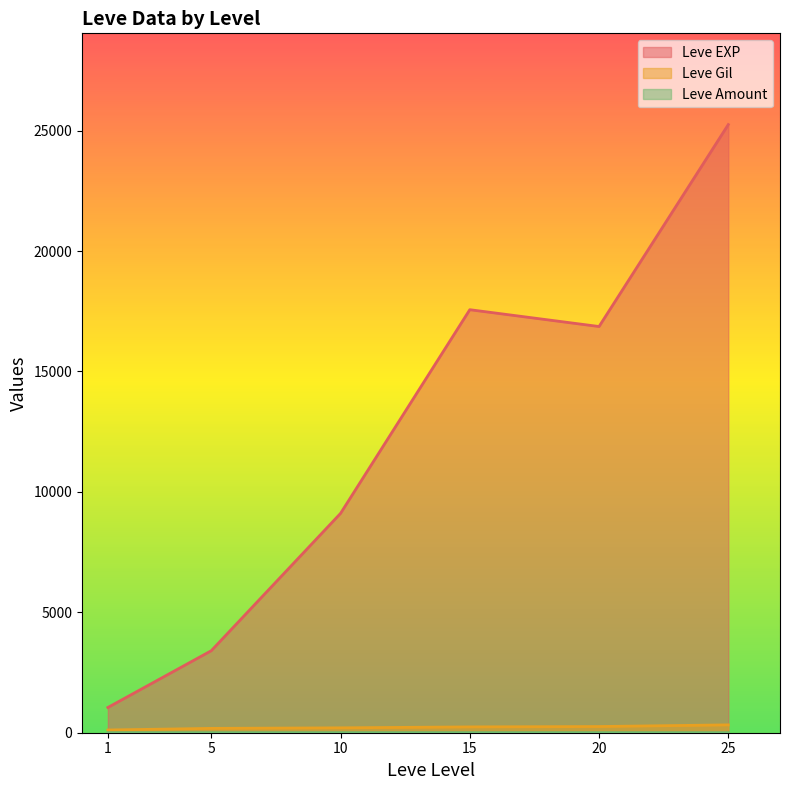

What are all the series names shown in the legend?

Leve EXP, Leve Gil, Leve Amount